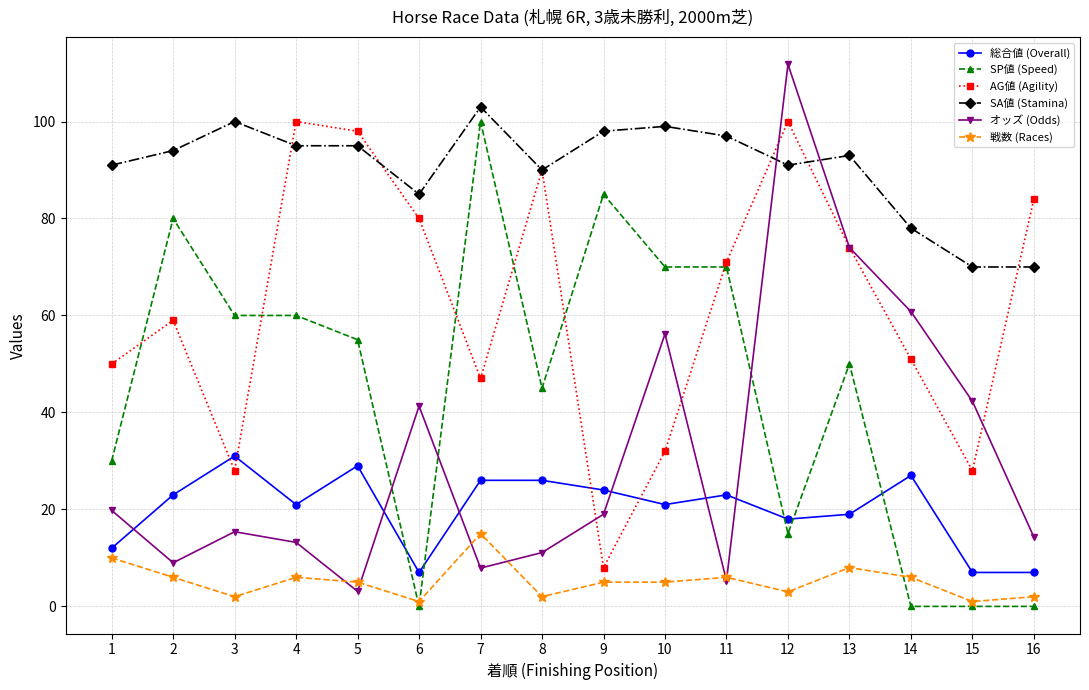

What is the sum of all SA値 (Stamina) values?

1449.0